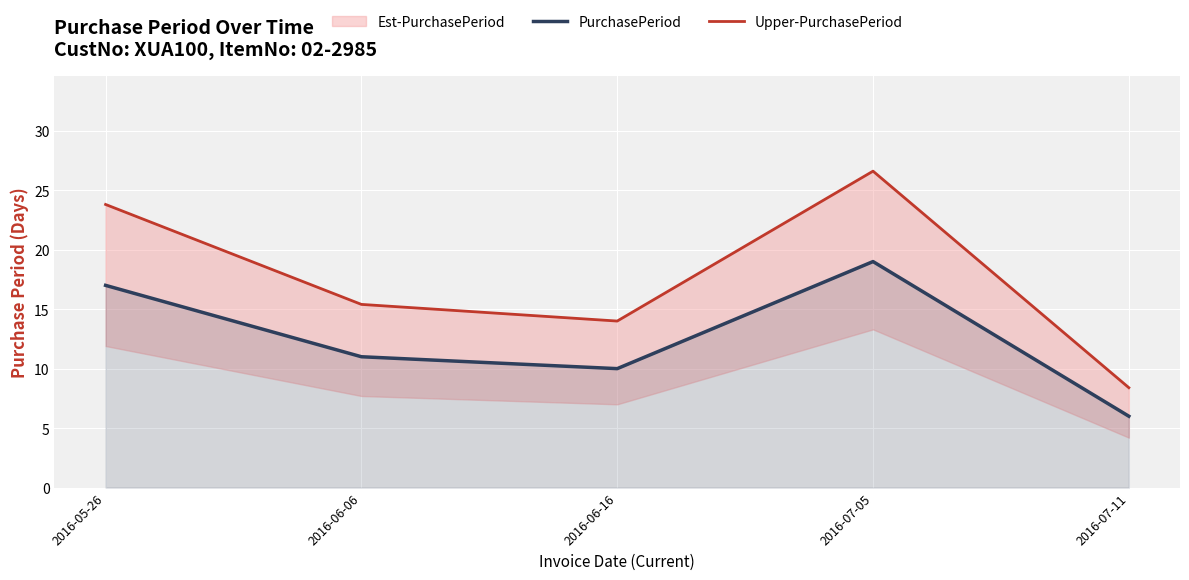

Reading left to right, extract all data points from this chart.

PurchasePeriod: 2016-05-26=17.0	2016-06-06=11.0	2016-06-16=10.0	2016-07-05=19.0	2016-07-11=6.0
Upper-PurchasePeriod: 2016-05-26=23.8	2016-06-06=15.4	2016-06-16=14.0	2016-07-05=26.6	2016-07-11=8.4